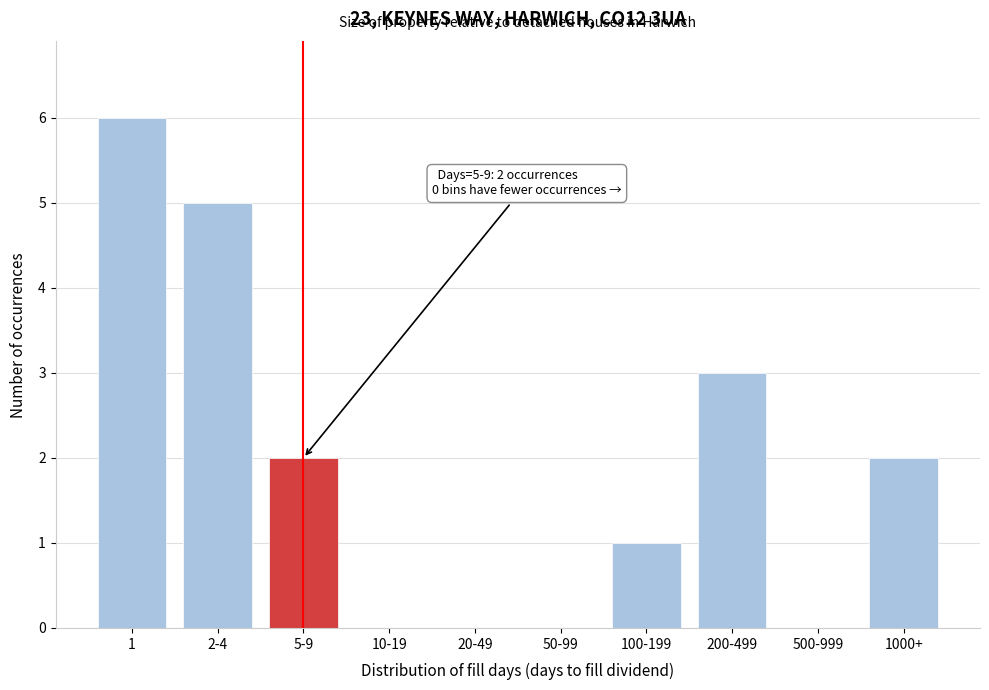

Reading right to left, list all the values displayed in this chart.

1000+=2	500-999=0	200-499=3	100-199=1	50-99=0	20-49=0	10-19=0	5-9=2	2-4=5	1=6